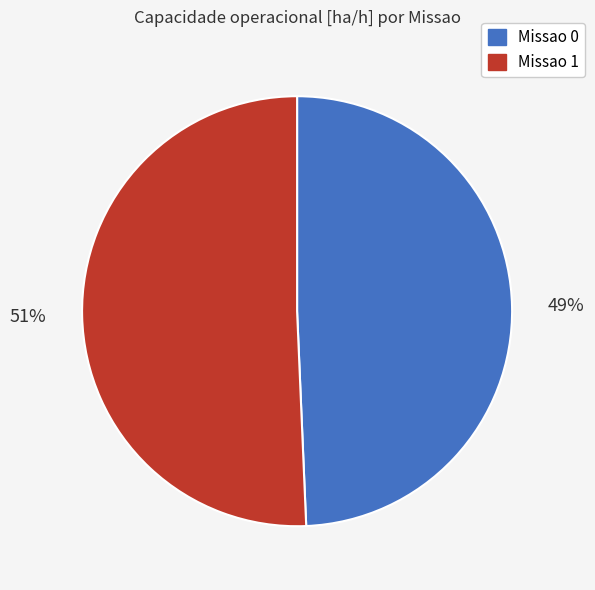

Which has a higher value, Missao 1 or Missao 0?

Missao 1